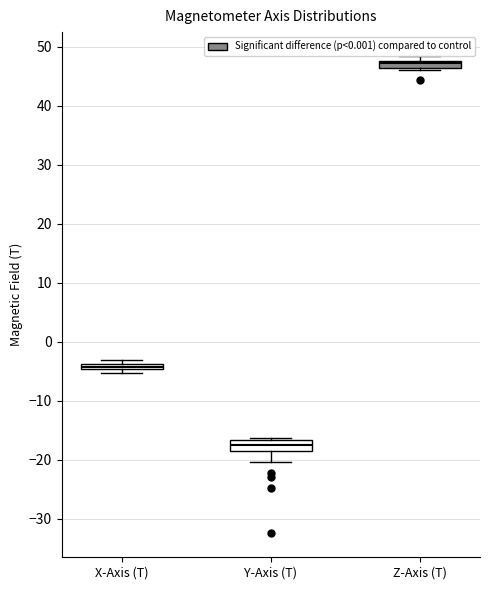

Which box has the lowest median line?

Y-Axis (T)